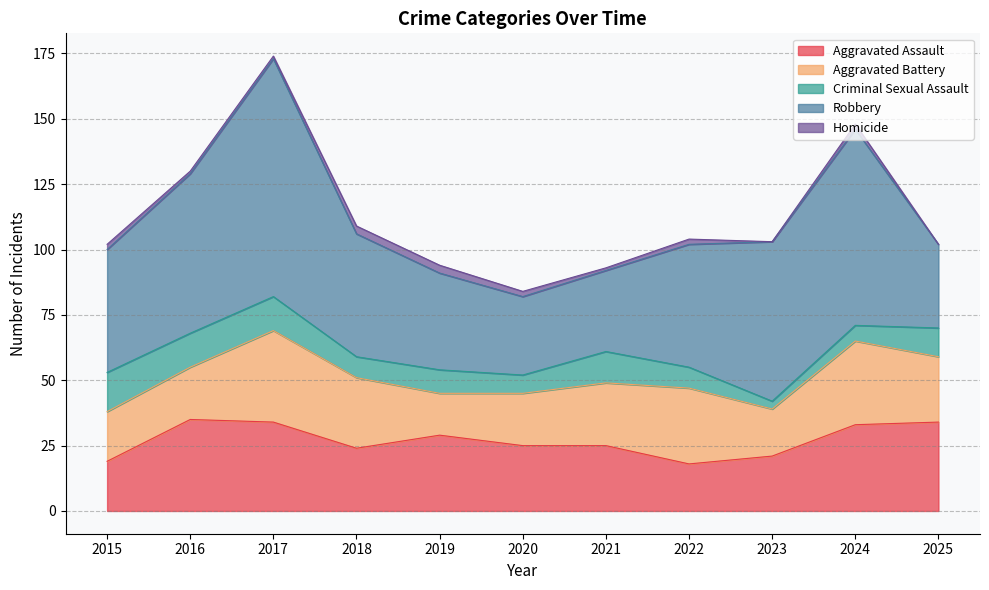

Reading right to left, list all the values displayed in this chart.

Aggravated Assault: 2025=34	2024=33	2023=21	2022=18	2021=25	2020=25	2019=29	2018=24	2017=34	2016=35	2015=19
Aggravated Battery: 2025=25	2024=32	2023=18	2022=29	2021=24	2020=20	2019=16	2018=27	2017=35	2016=20	2015=19
Criminal Sexual Assault: 2025=11	2024=6	2023=3	2022=8	2021=12	2020=7	2019=9	2018=8	2017=13	2016=13	2015=15
Robbery: 2025=32	2024=75	2023=61	2022=47	2021=31	2020=30	2019=37	2018=47	2017=91	2016=61	2015=47
Homicide: 2025=0	2024=2	2023=0	2022=2	2021=1	2020=2	2019=3	2018=3	2017=1	2016=1	2015=2